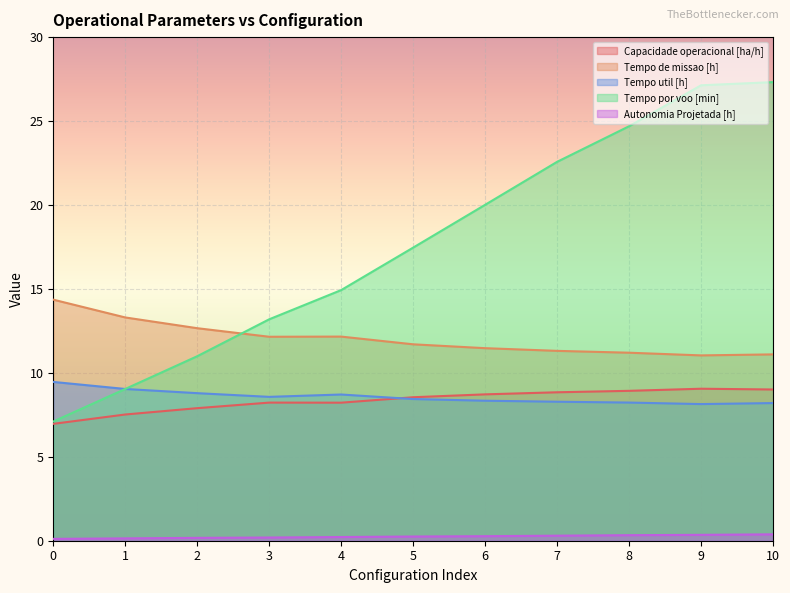

The value of Tempo util [h] at 6 is 15.0. True or false?

False